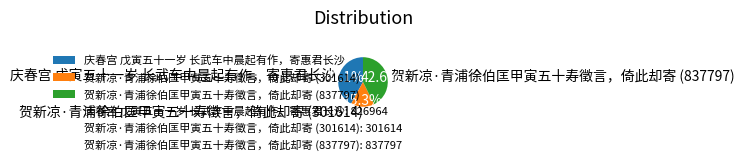

True or false: 庆春宫 戊寅五十一岁 长武车中晨起有作，寄惠君长沙 accounts for 42% of the total.

True